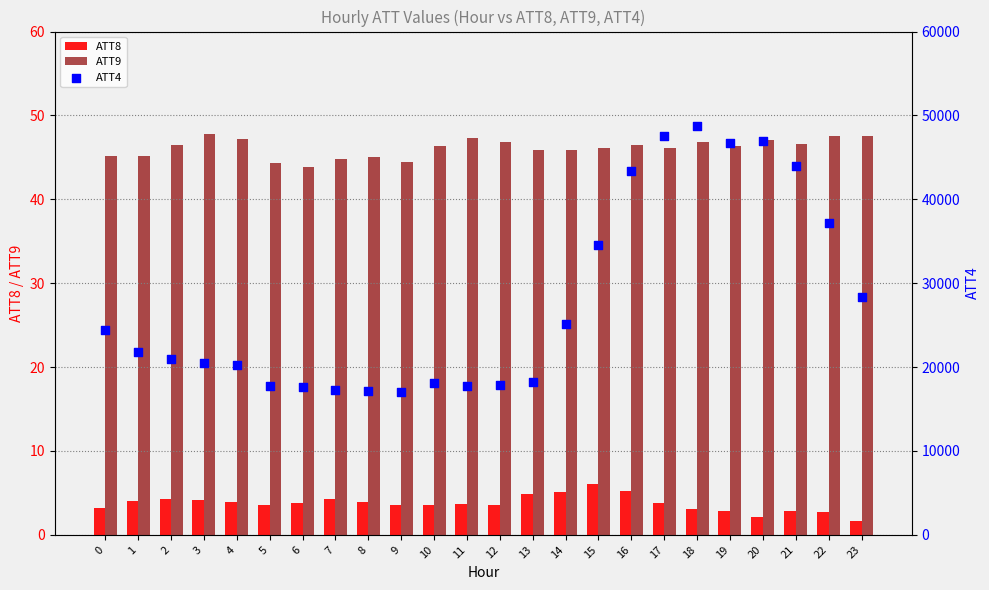

What is the total value across all series at 8?

17149.0